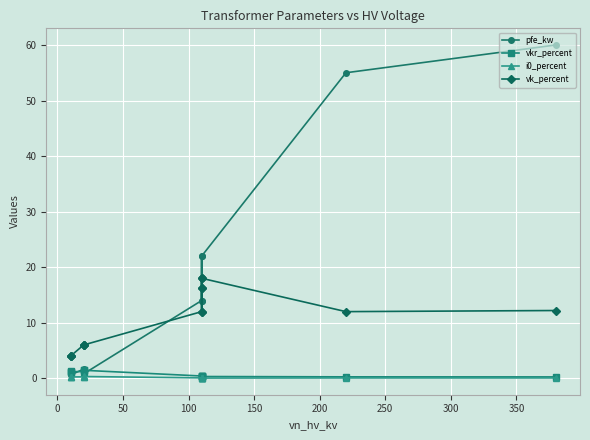

True or false: vkr_percent and i0_percent intersect in this chart.

False